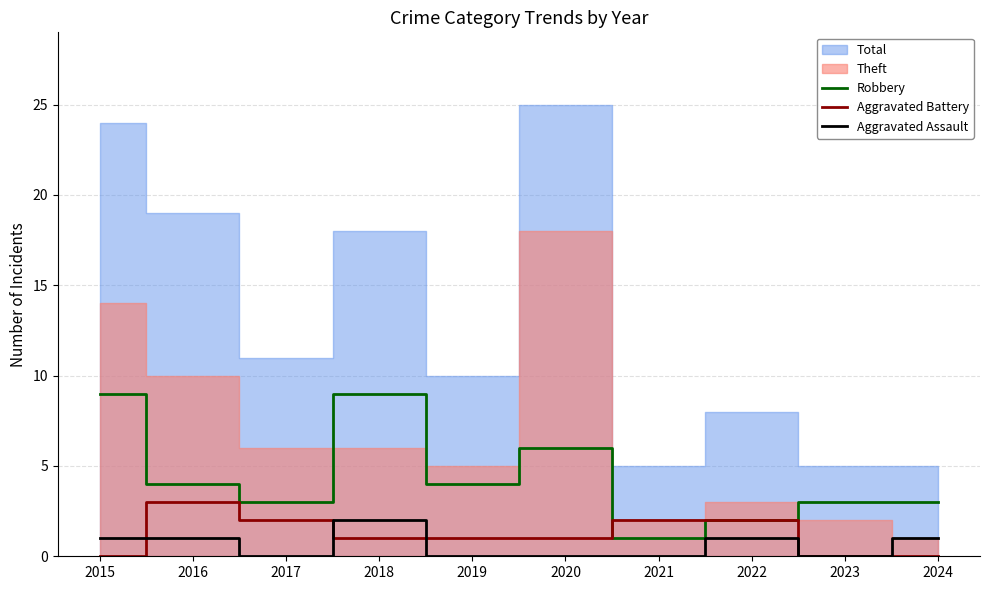

Rank the categories by Aggravated Assault value from lowest to highest.

2017, 2019, 2020, 2021, 2023, 2015, 2016, 2022, 2024, 2018